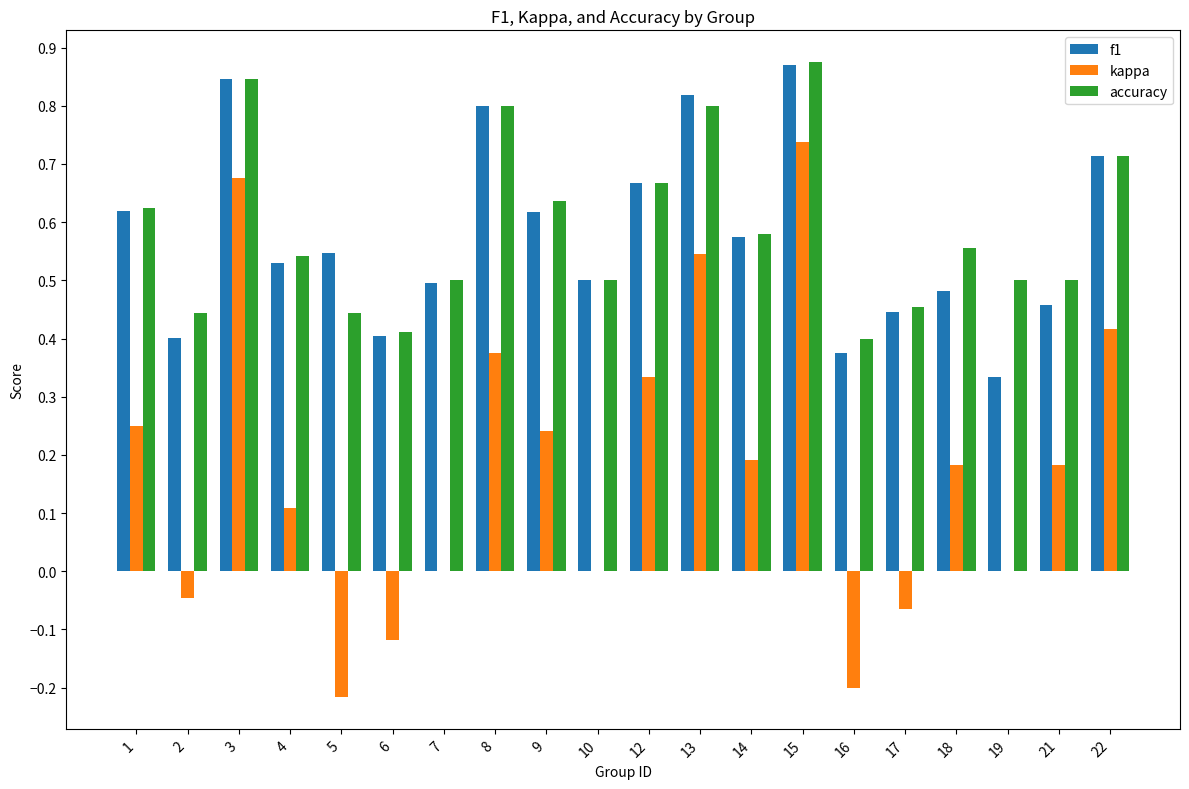

Are the bars grouped side by side (vs. stacked)?

Yes